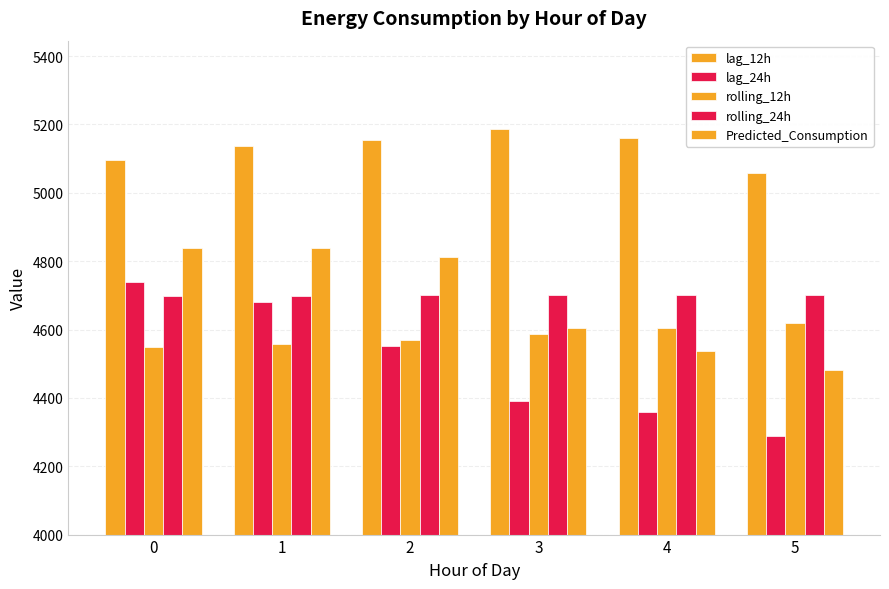

What value does the lag_12h series have at 3?

5186.0